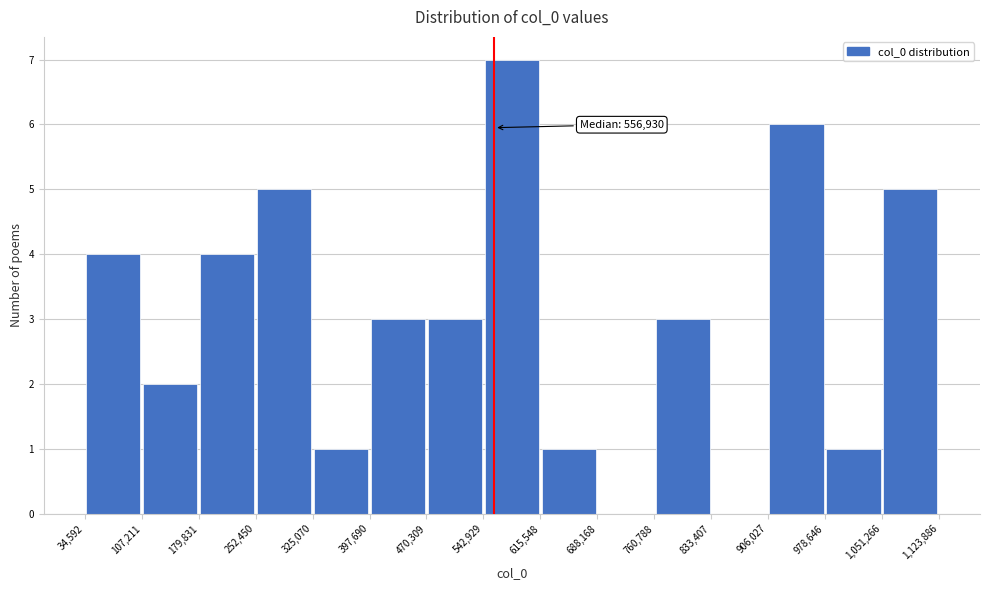

Which range on the x-axis has the tallest bar?

542,929 to 615,548